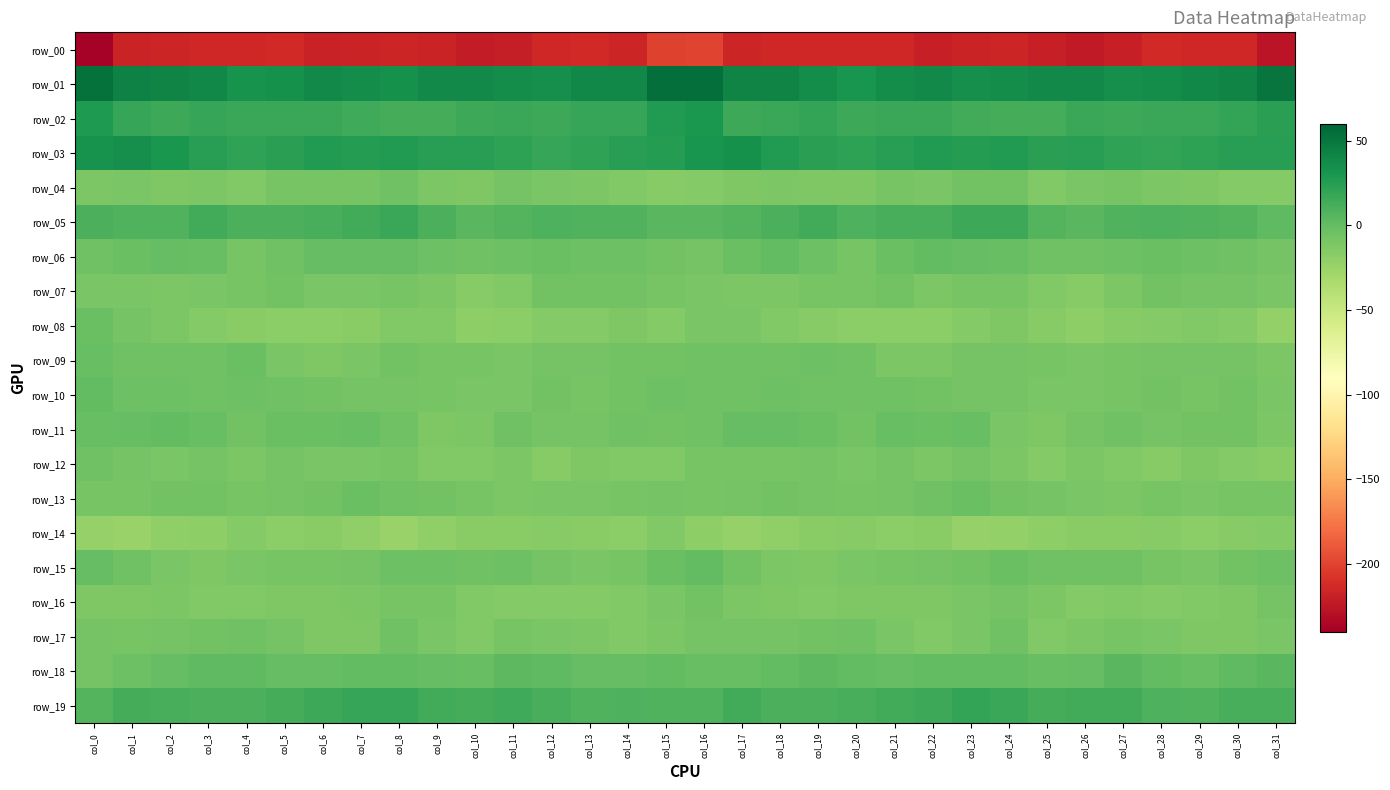

At which category is the sum across all series the highest?

col_16